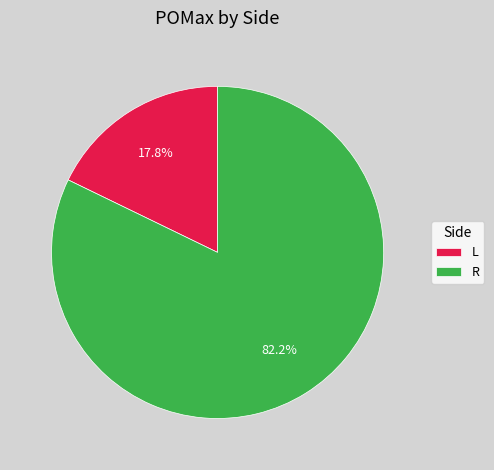

Between L and R, which is larger?

R